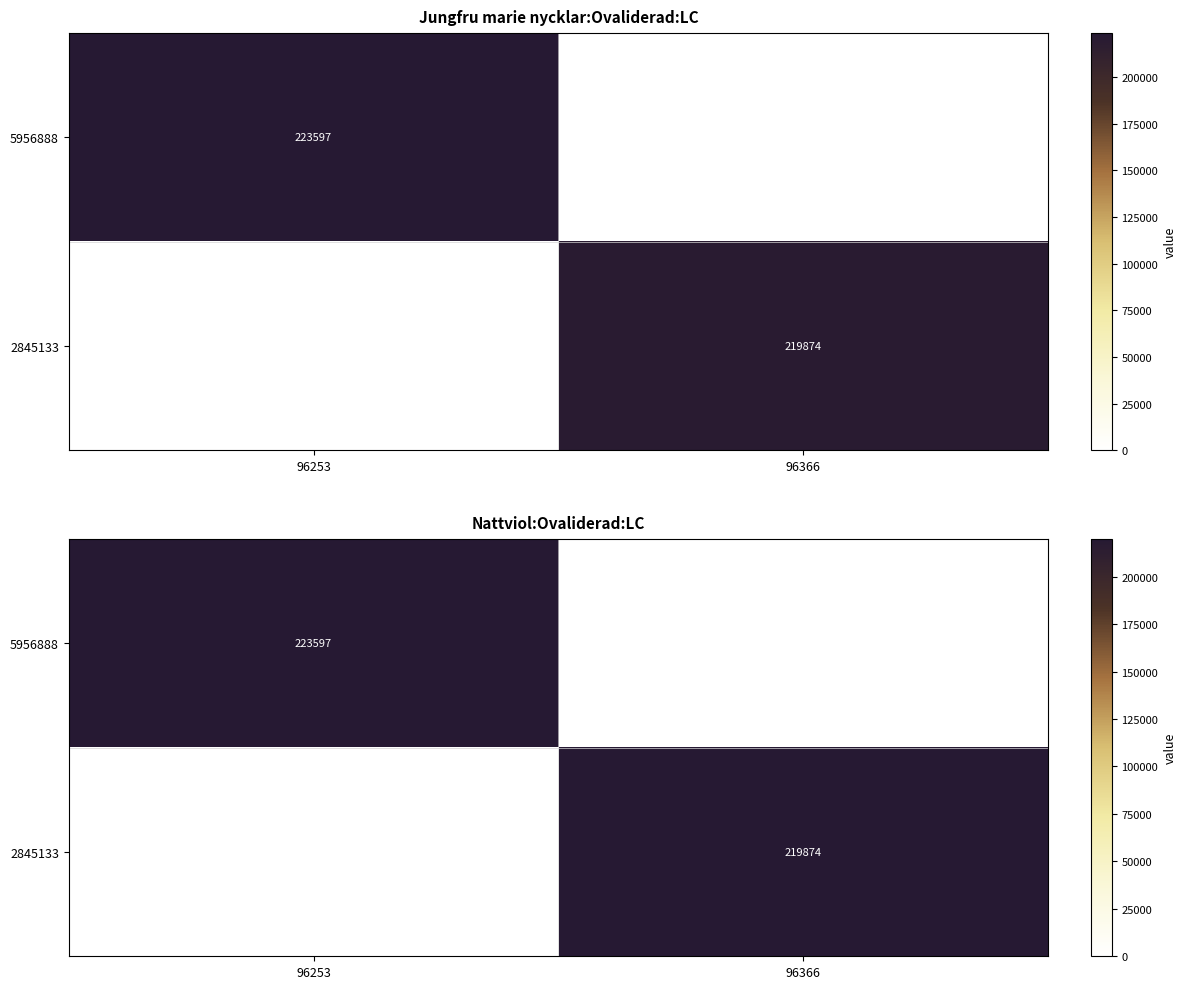

How many values in the 2845133 series are below 219874?

1